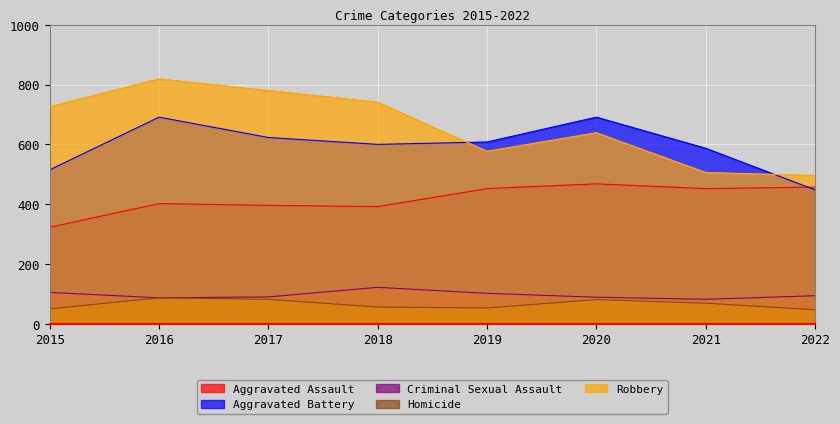

Reading left to right, what are all the values shown in this chart?

Aggravated Assault: 2015=323	2016=402	2017=396	2018=392	2019=452	2020=468	2021=452	2022=457
Aggravated Battery: 2015=515	2016=691	2017=623	2018=600	2019=608	2020=691	2021=587	2022=448
Criminal Sexual Assault: 2015=105	2016=87	2017=90	2018=122	2019=102	2020=89	2021=82	2022=94
Homicide: 2015=50	2016=87	2017=82	2018=56	2019=53	2020=81	2021=69	2022=47
Robbery: 2015=726	2016=819	2017=780	2018=741	2019=577	2020=639	2021=506	2022=496